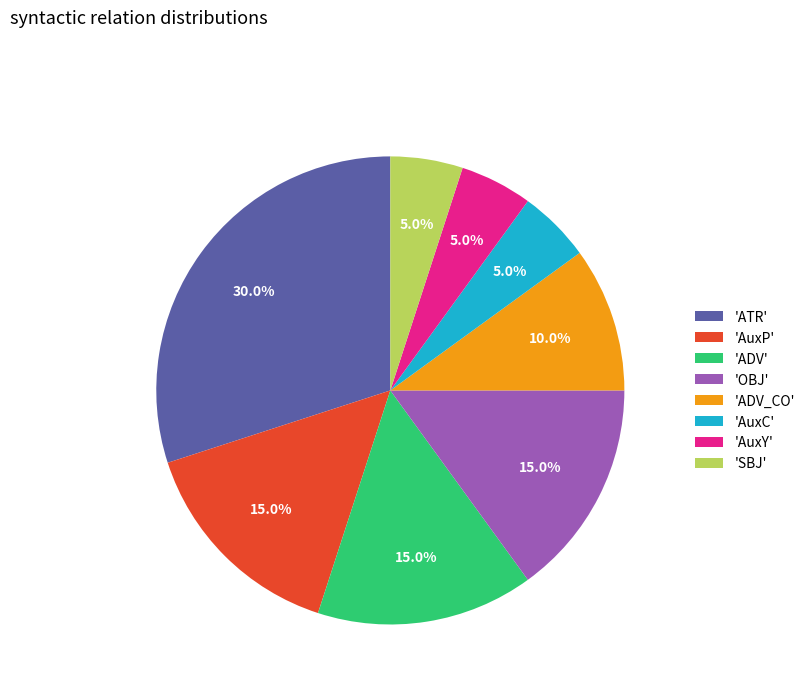

What is the largest slice in the pie chart?

'ATR'